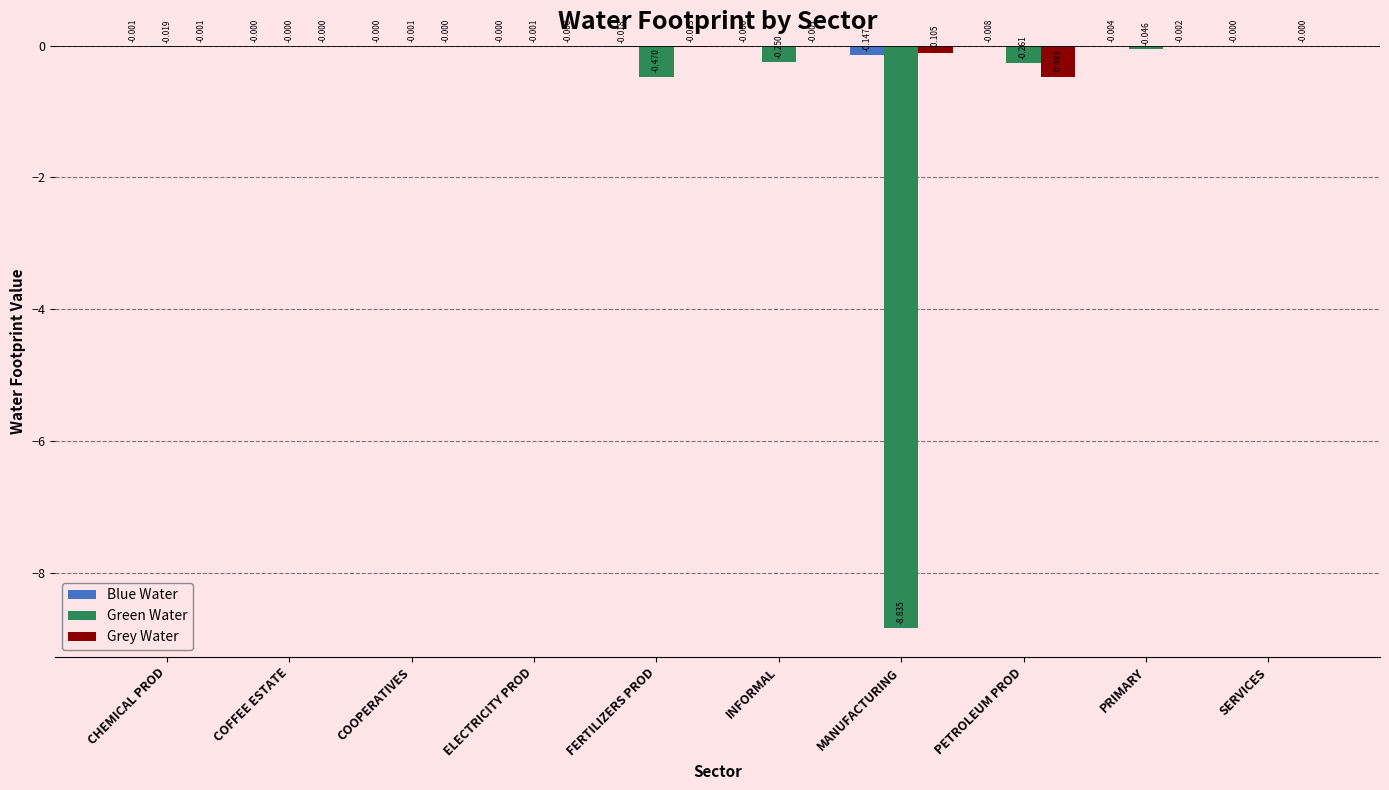

Does the chart contain stacked bars?

No